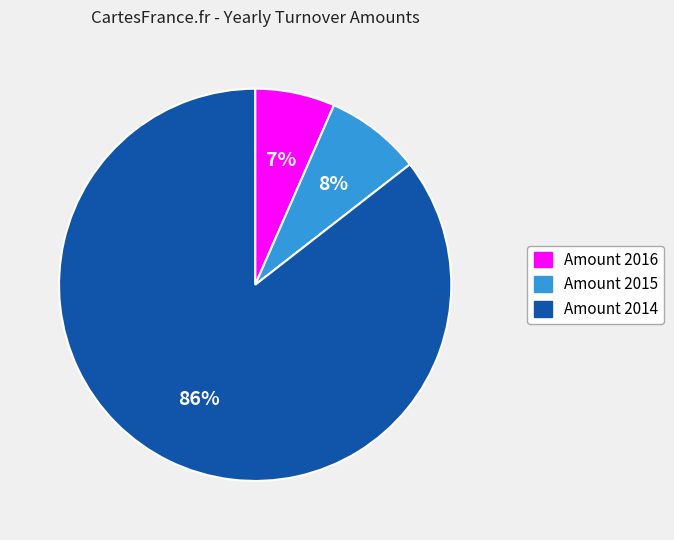

Is it true that Amount 2014 is 86% of the pie?

True